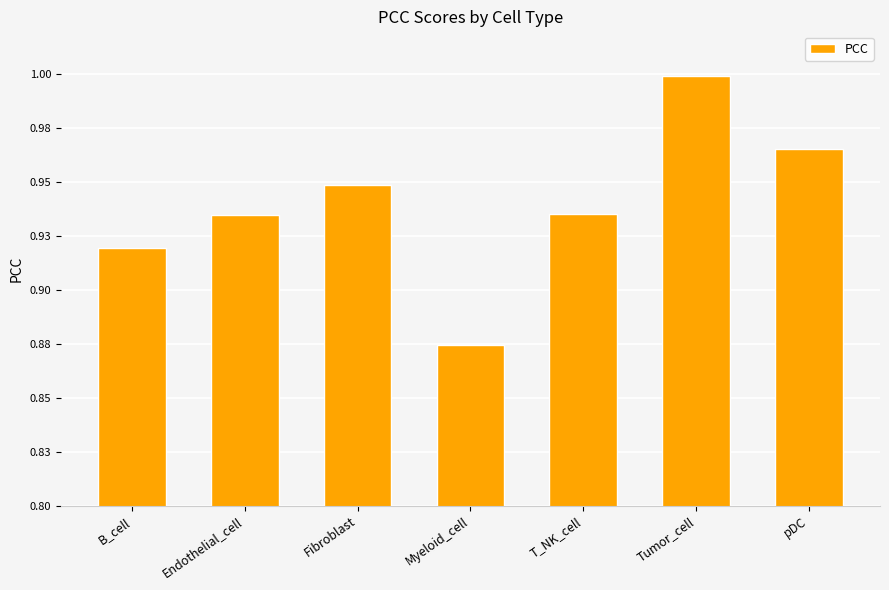

What is the greatest value displayed?

1.0